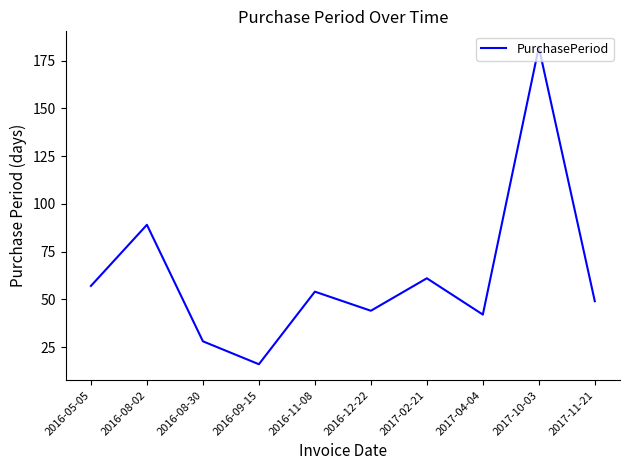

What is the change in value from 2016-05-05 to 2016-11-08?

-3